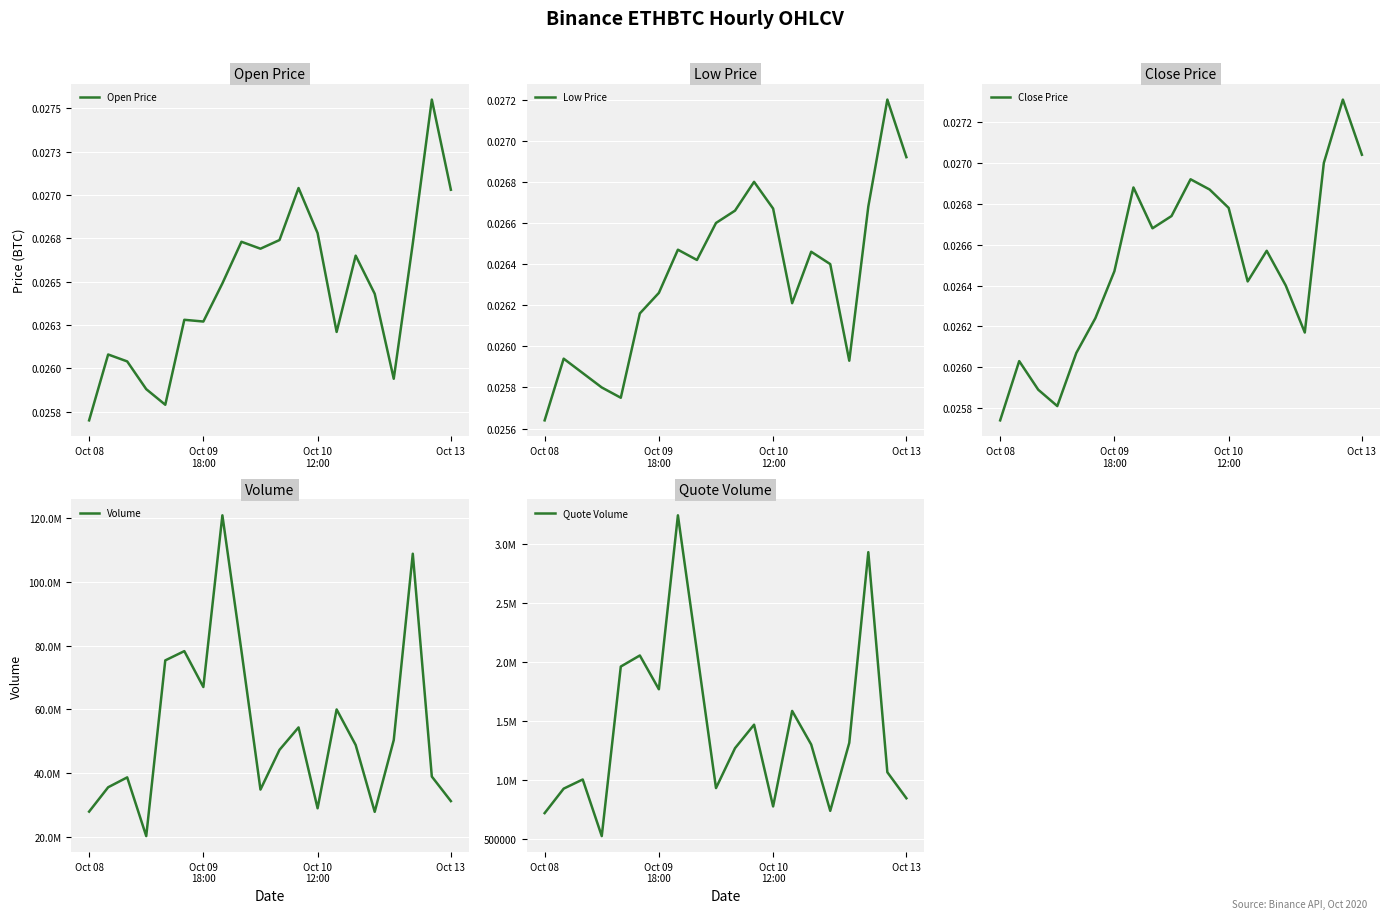

Which category has the highest value in the Close Price series?

18